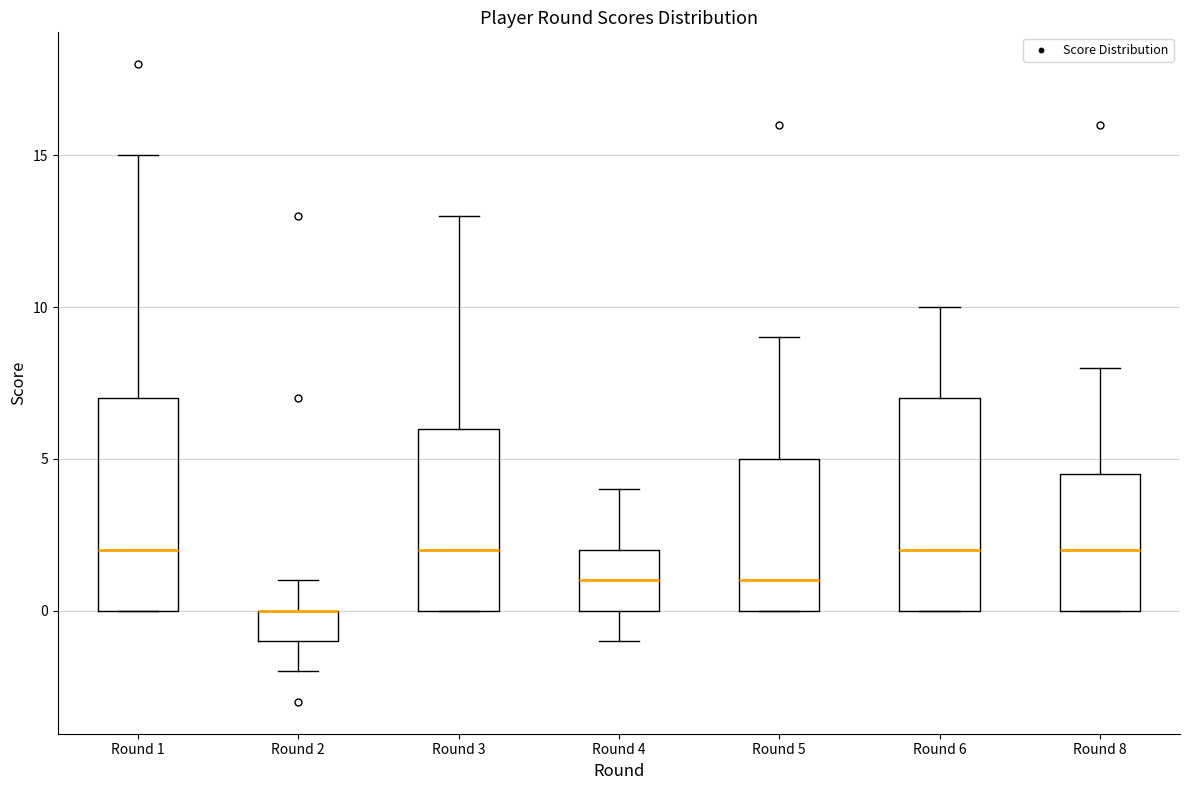

Reading left to right, read every box against the y-axis: the position of its median line, the range the box covers, and the ends of its whiskers. The values are not printed on the chart, so give them approximately, as read against the axis.

Round 1: median 2.0, box 0.0 to 7.0, whiskers 0.0 to 15.0
Round 2: median 0.0 (drawn on the box's upper edge), box -1.0 to 0.0, whiskers -2.0 to 1.0
Round 3: median 2.0, box 0.0 to 6.0, whiskers 0.0 to 13.0
Round 4: median 1.0, box 0.0 to 2.0, whiskers -1.0 to 4.0
Round 5: median 1.0, box 0.0 to 5.0, whiskers 0.0 to 9.0
Round 6: median 2.0, box 0.0 to 7.0, whiskers 0.0 to 10.0
Round 8: median 2.0, box 0.0 to 4.5, whiskers 0.0 to 8.0